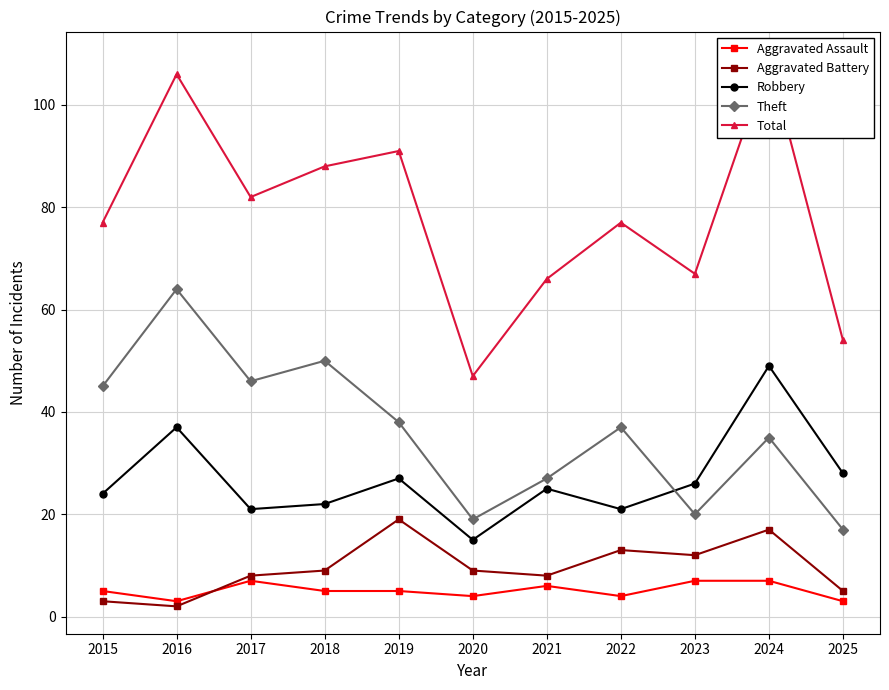

At which category is the sum across all series the highest?

2024